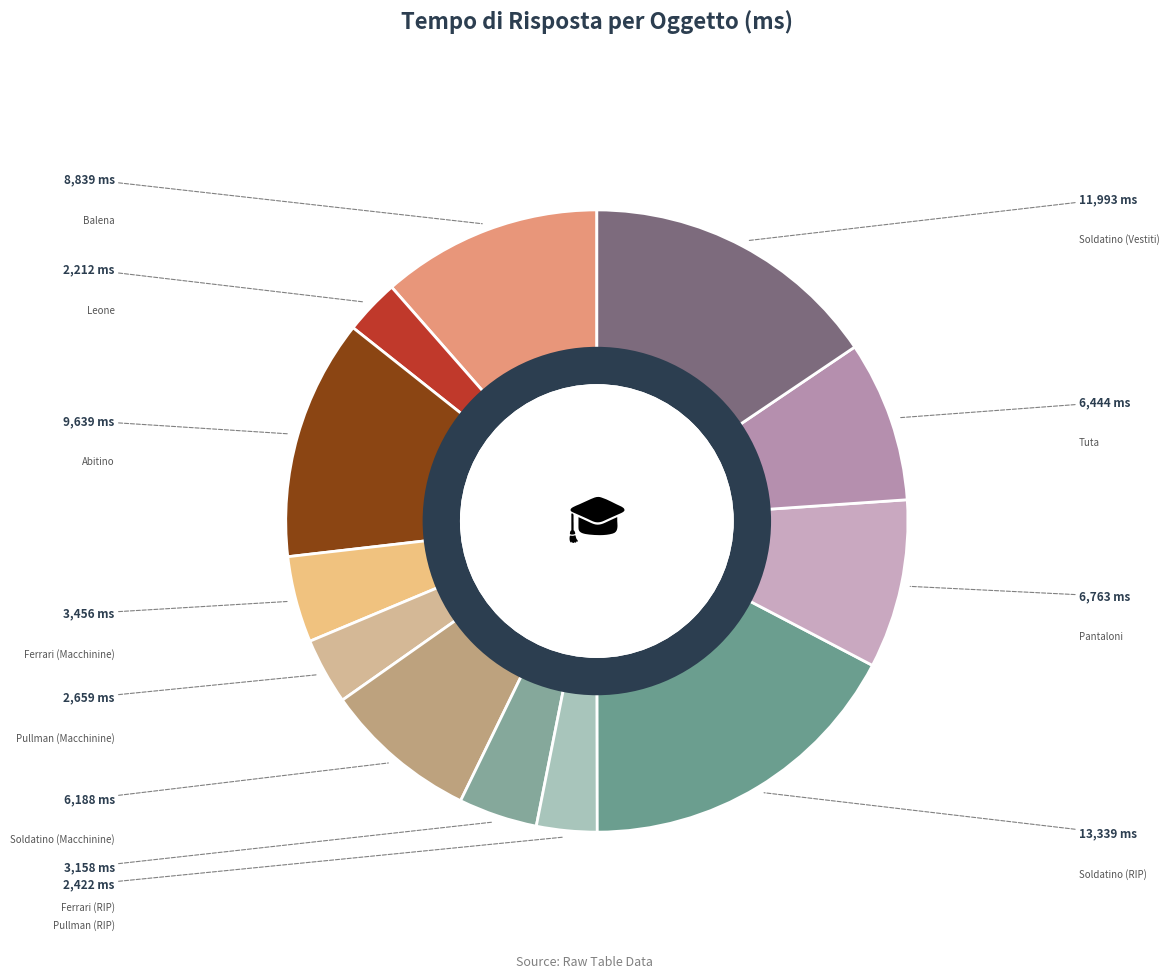

To the nearest percent, what is the difference between the largest and smallest slice percentages?

14%